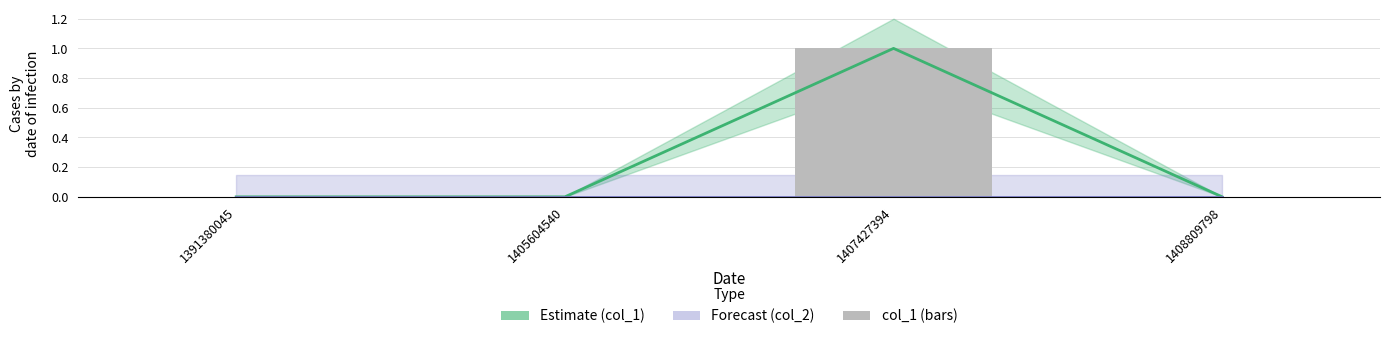

At which label does col_1 reach its minimum?

1391380045